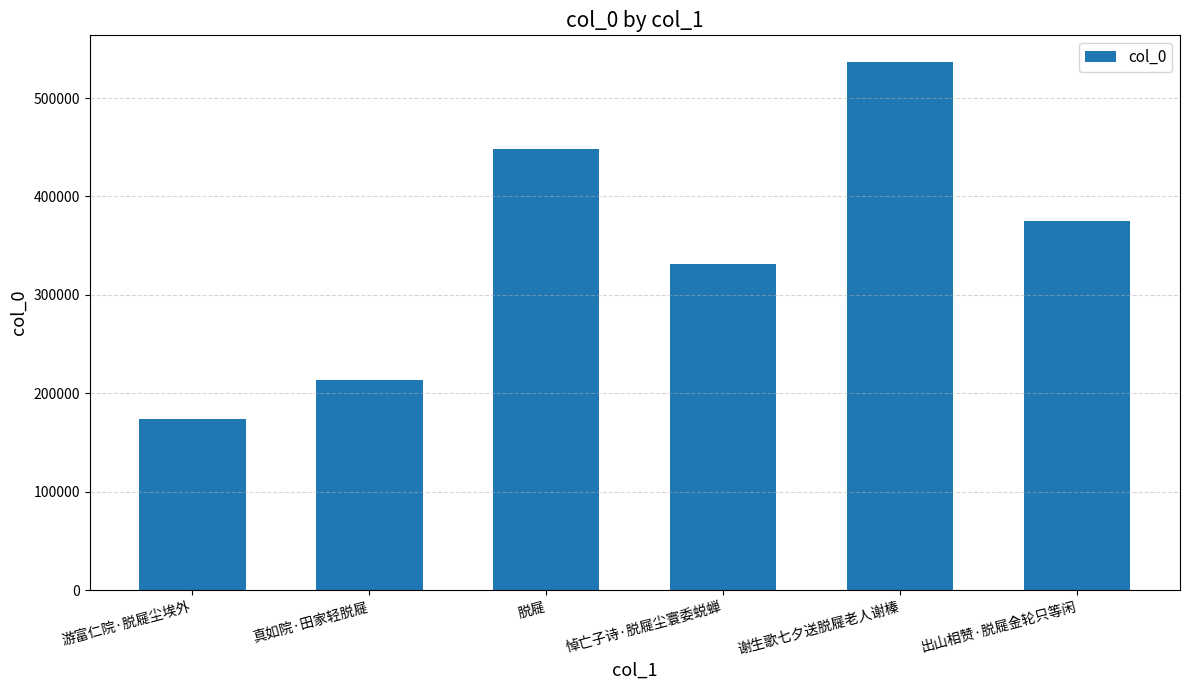

What is the change in value from 真如院·田家轻脱屣 to 悼亡子诗·脱屣尘寰委蜕蝉?

+117552